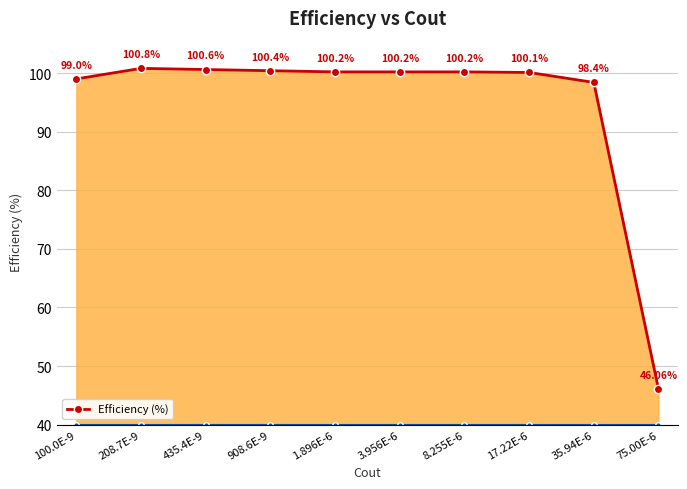

Reading left to right, what are all the values shown in this chart?

99.0	100.8	100.6	100.4	100.2	100.2	100.2	100.1	98.4	46.1